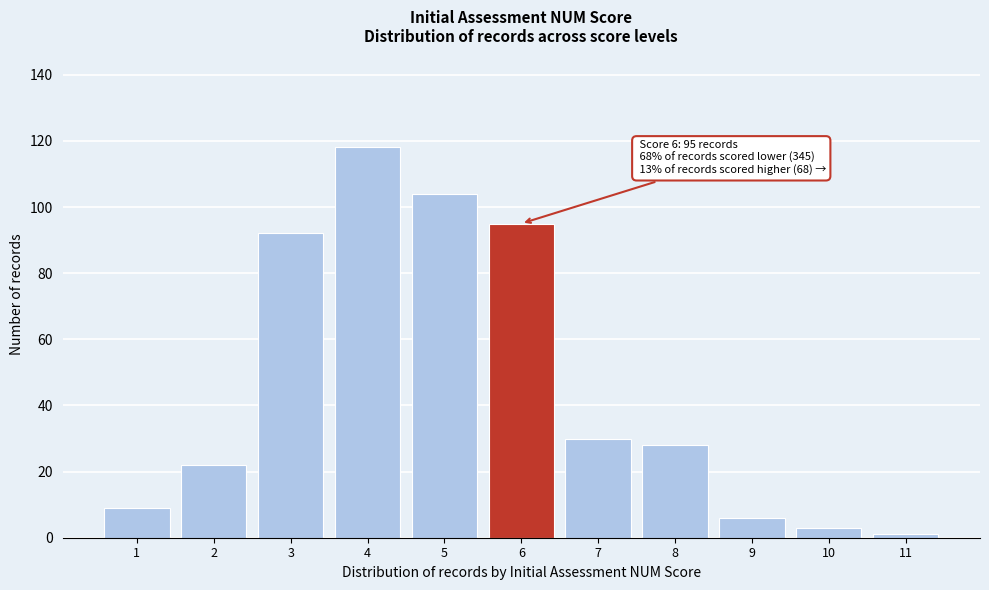

Reading left to right, extract all data points from this chart.

1=9	2=22	3=92	4=118	5=104	6=95	7=30	8=28	9=6	10=3	11=1